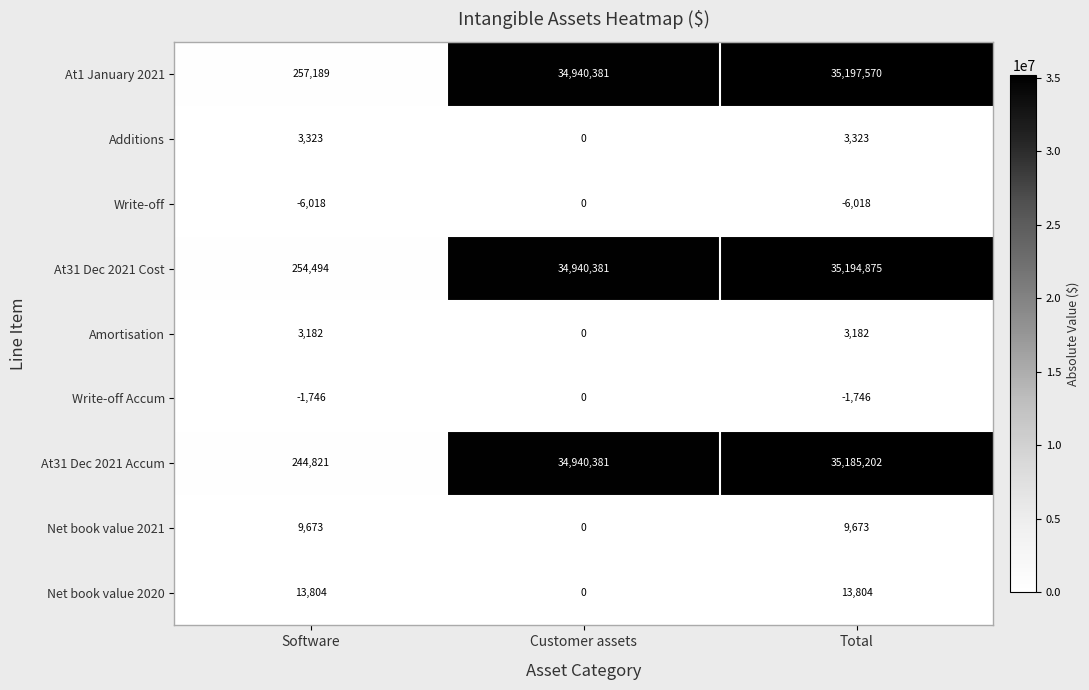

How many categories are shown in the chart?

3